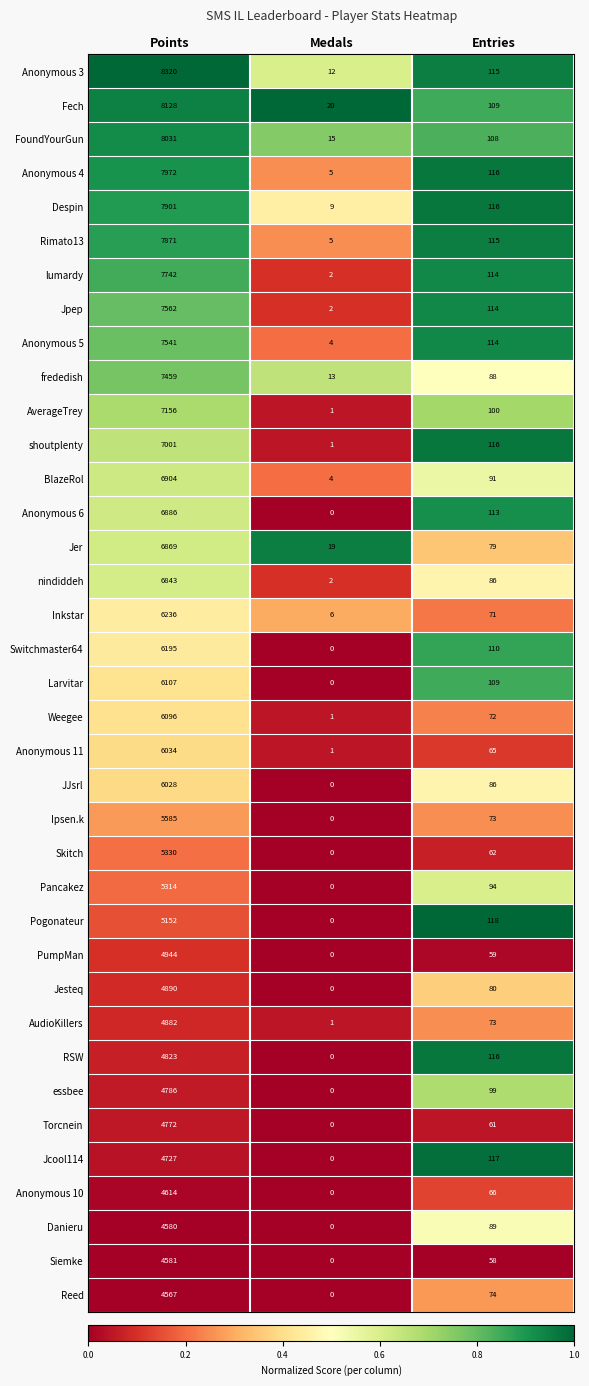

Count the number of categories in the chart.

3